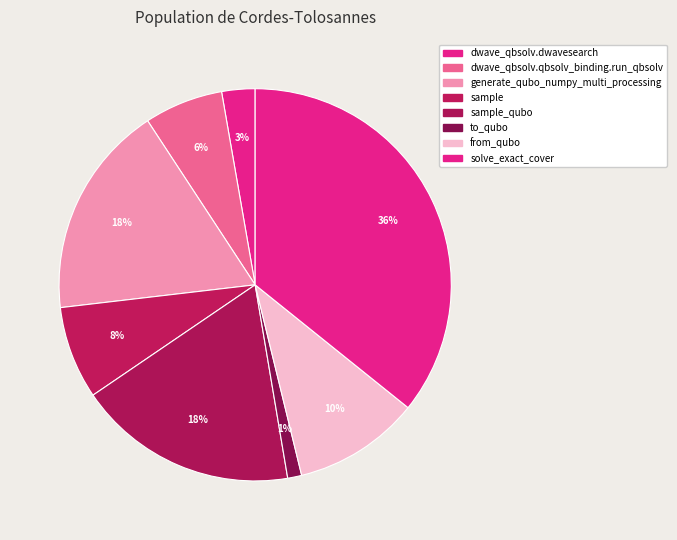

To the nearest percent, what is the difference between the largest and smallest slice percentages?

35%